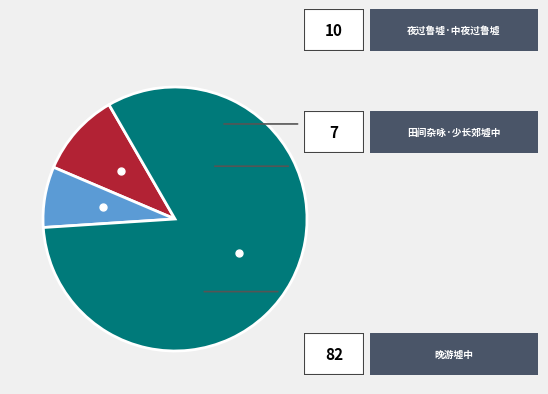

Is there any slice that represents more than half of the pie?

Yes